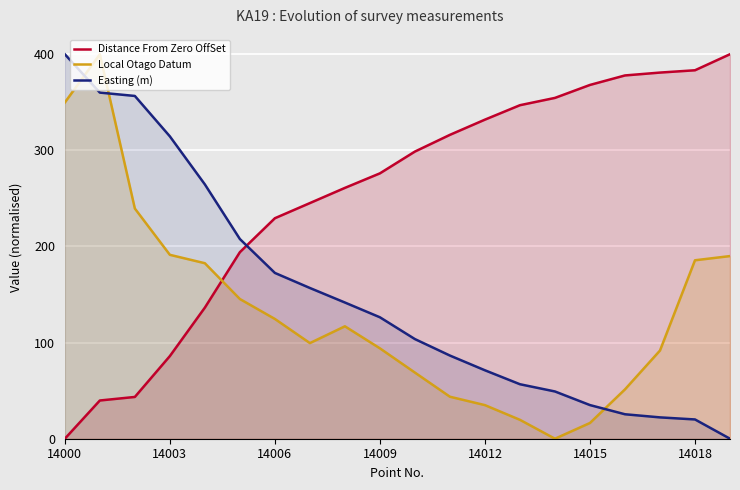

How many lines are shown in the chart?

3